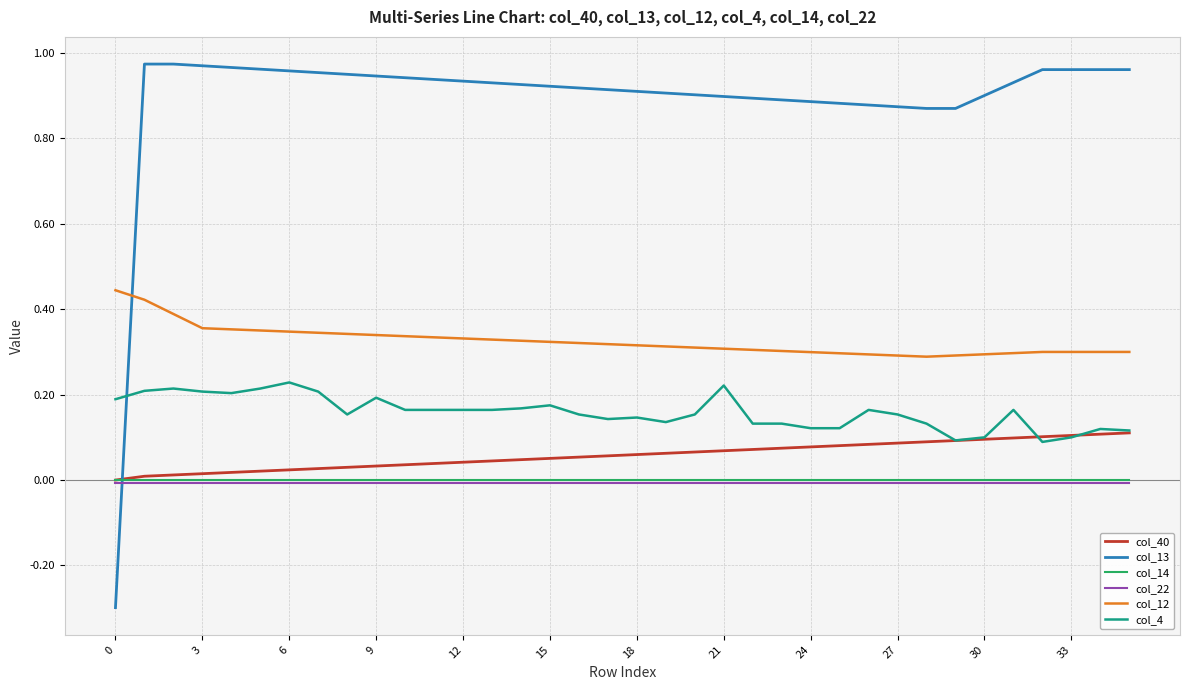

After their last crossing, which series has the higher values: col_12 or col_13?

col_13